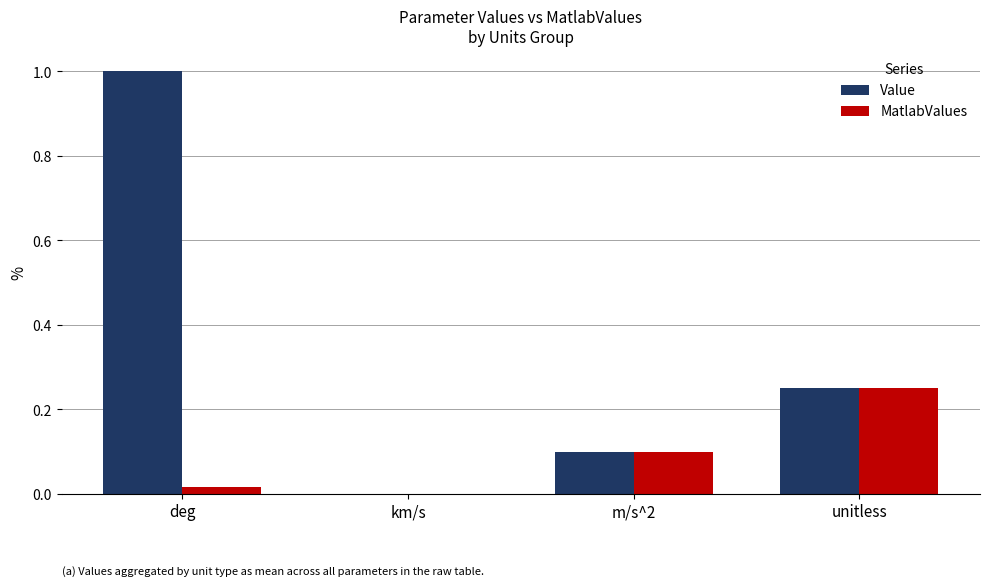

The value of MatlabValues at m/s^2 is 0.1. True or false?

True